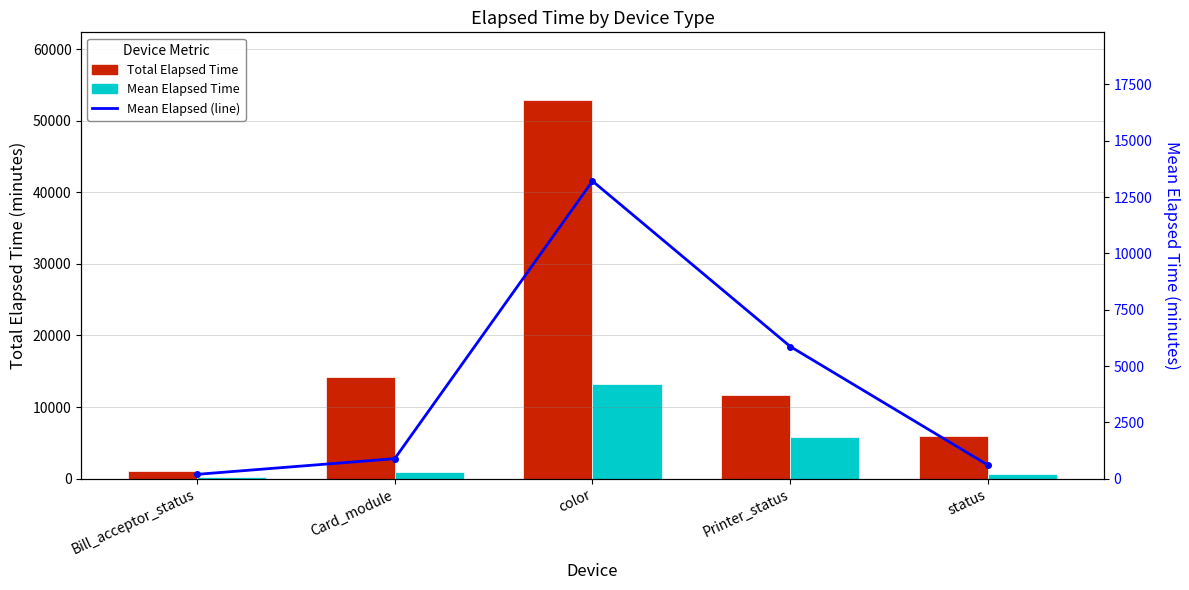

What is the average value of the Mean Elapsed (line) series?

4149.8